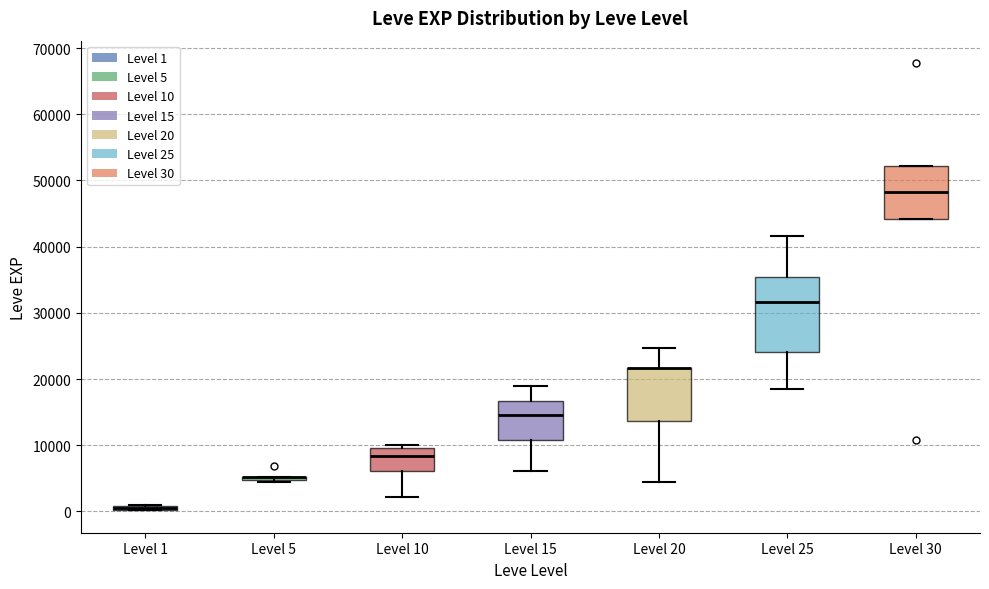

Which box is the tallest, from its lower edge to its upper edge?

Level 25